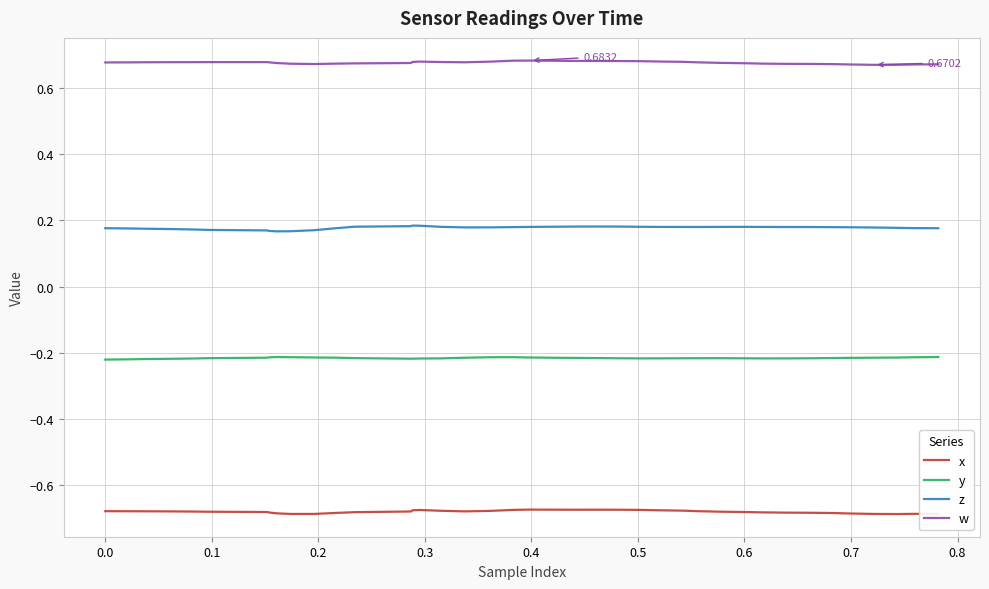

Rank the series by their average value, from lowest to highest.

x, y, z, w